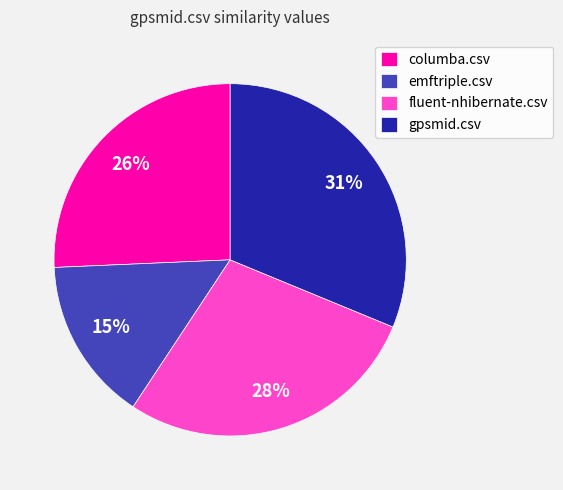

Is it true that columba.csv is 18% of the pie?

False